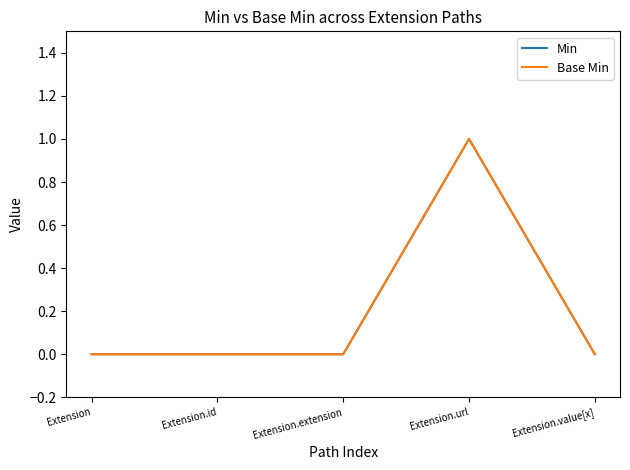

Where is Min nearest to the value 0?

Extension